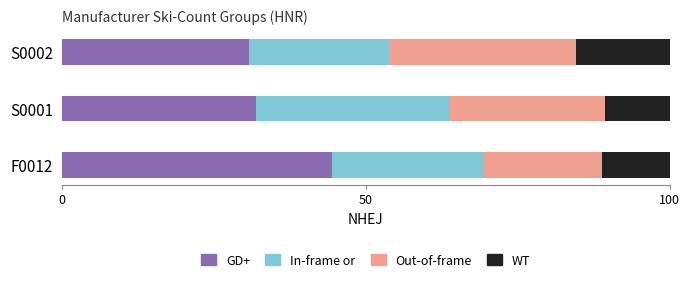

The GD+ series shows 30.8 at S0002. True or false?

True